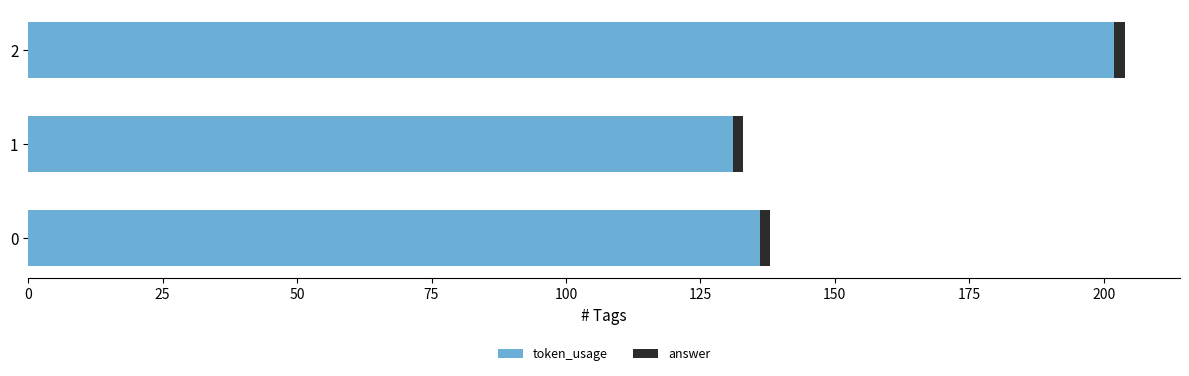

What is the maximum value for token_usage?

202